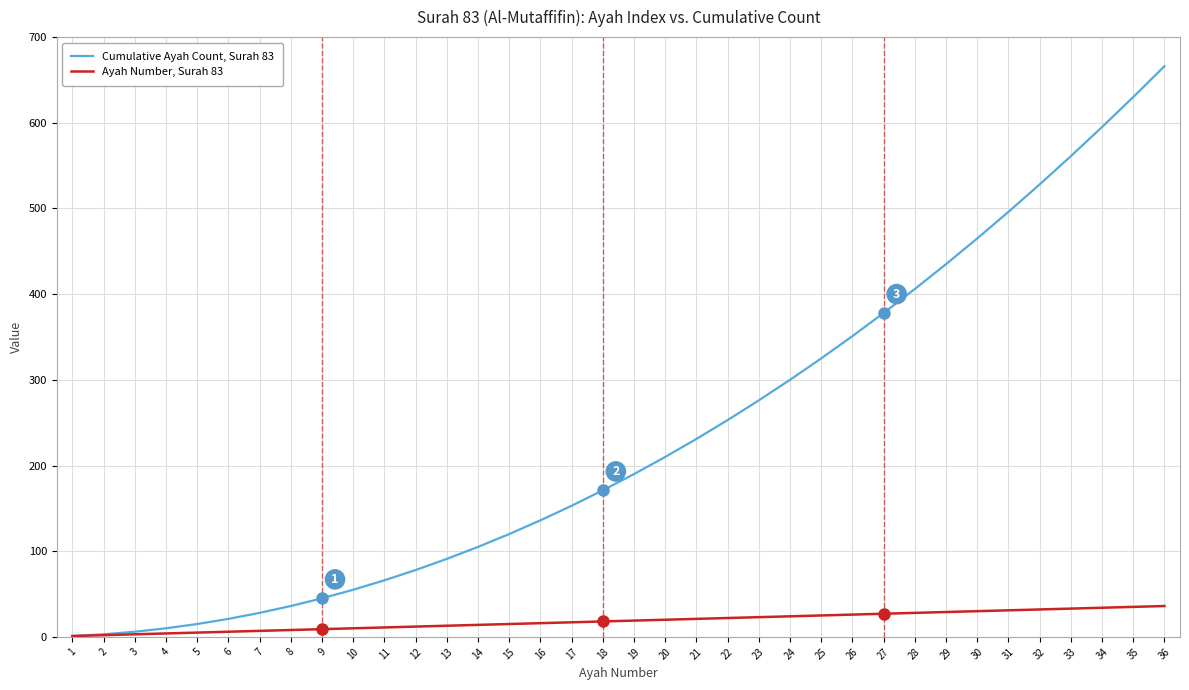

Which series changed the most between 19 and 35?

Cumulative Ayah Count, Surah 83